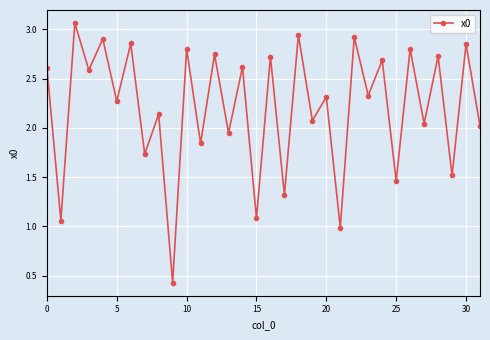

What is the difference between the maximum and minimum values?

2.6